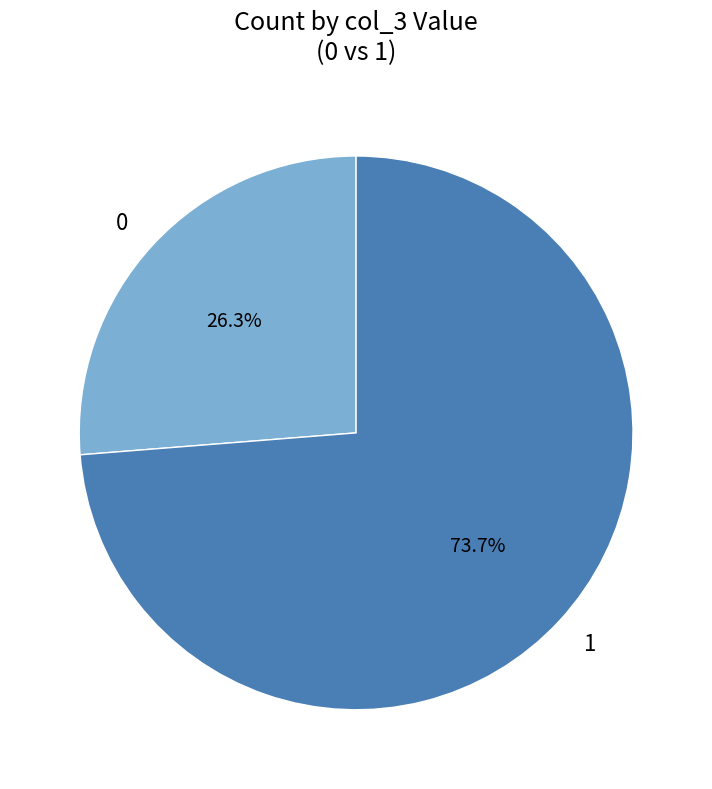

To the nearest percent, what portion does 0 represent?

26%